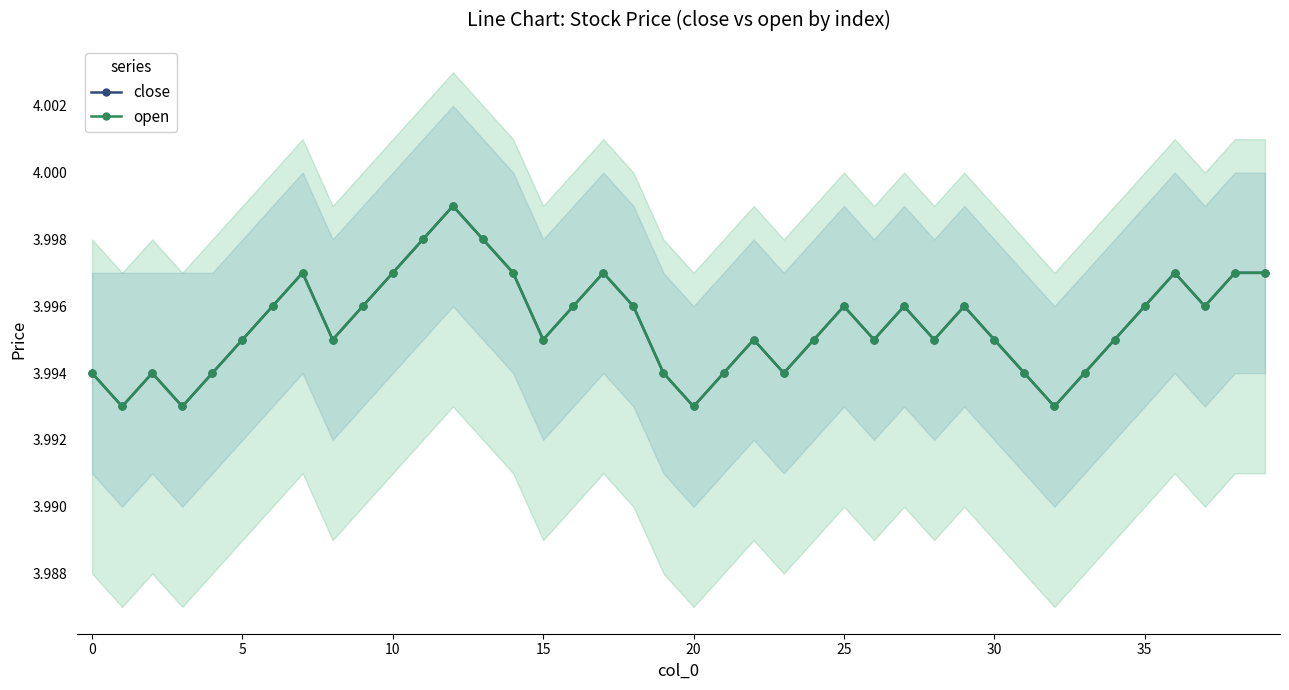

True or false: open and close cross at least once.

False